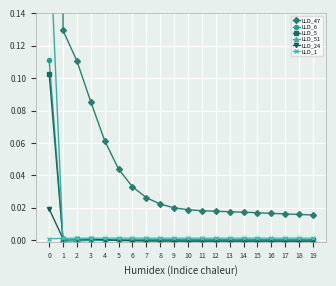

In LLD_51, how many points are higher than both neighbors (excluding endpoints)?

2